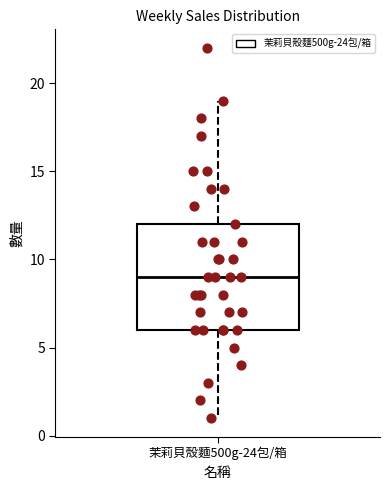

Transcribe this box plot: give where the median line is, the range the box spans, and where the two whiskers end, as read against the y-axis. The values are not printed on the chart, so give them approximately, as read against the axis.

median 9, box 6 to 12, whiskers 1 to 19